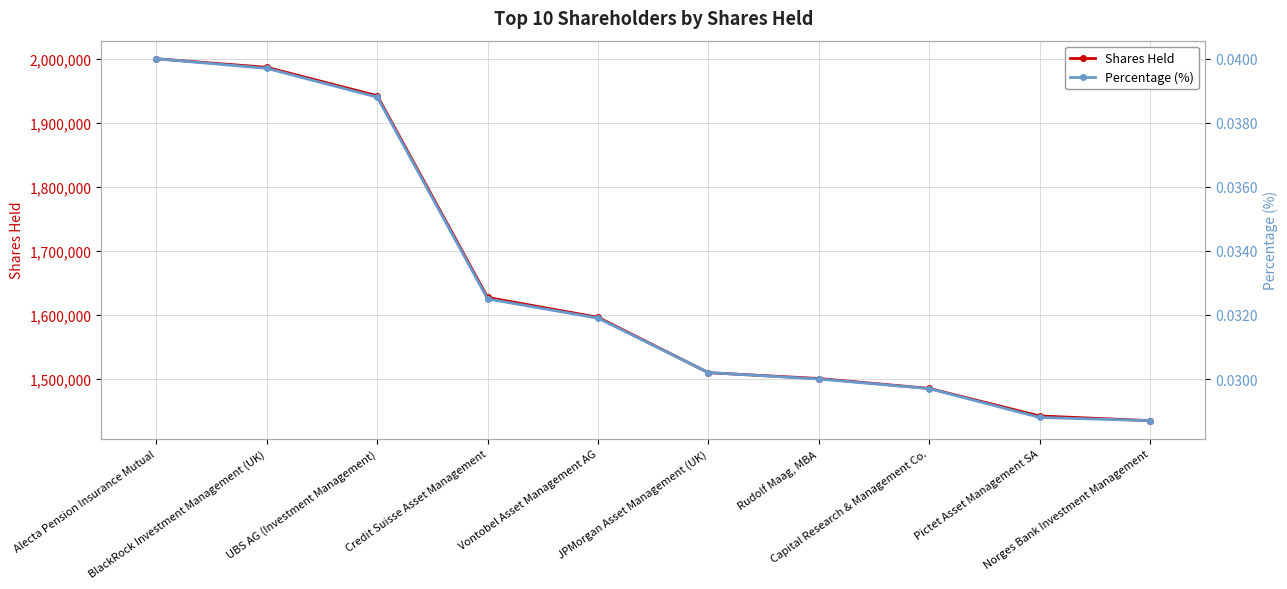

The Shares Held series shows 2349300.7 at JPMorgan Asset Management (UK). True or false?

False